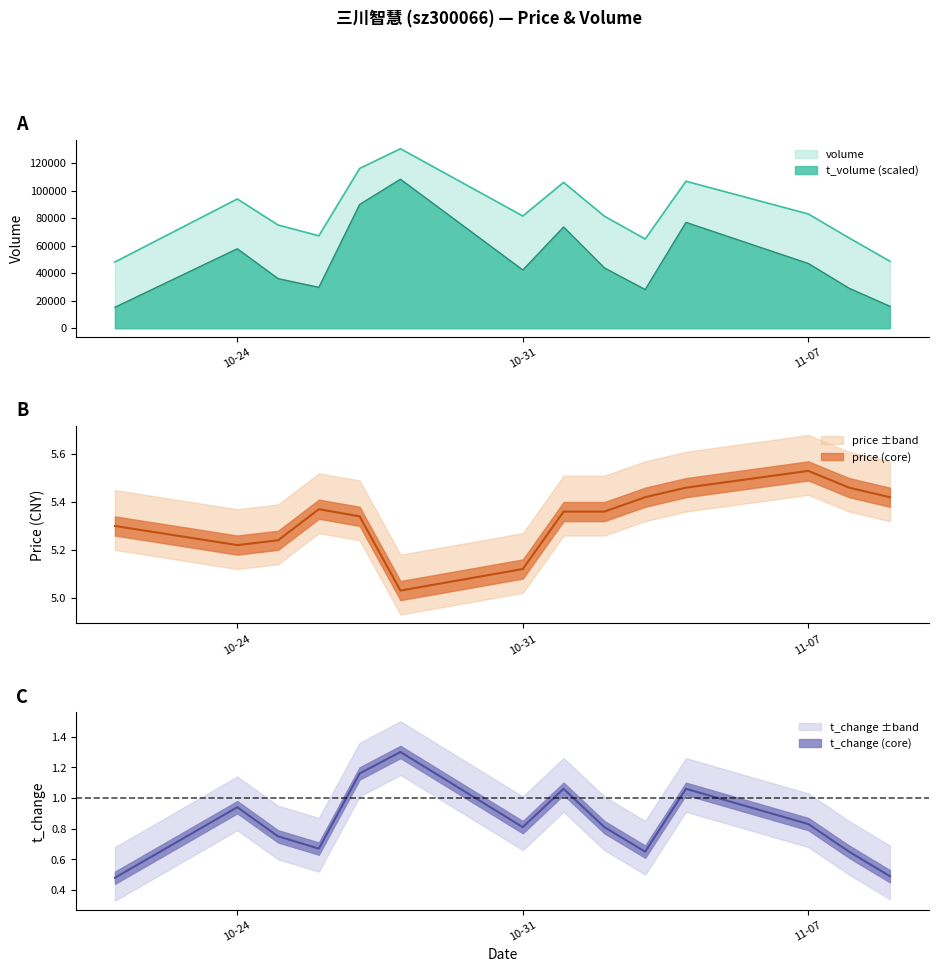

What is the maximum value for volume?

130352.0